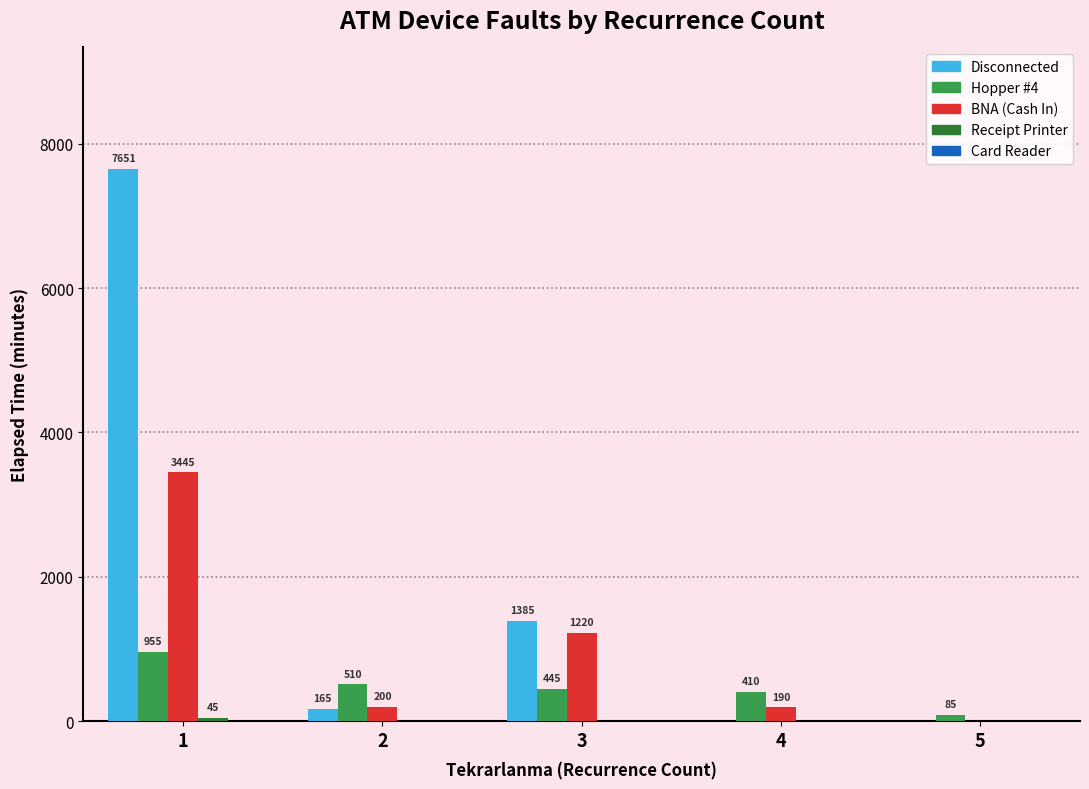

What is the greatest value displayed?

7651